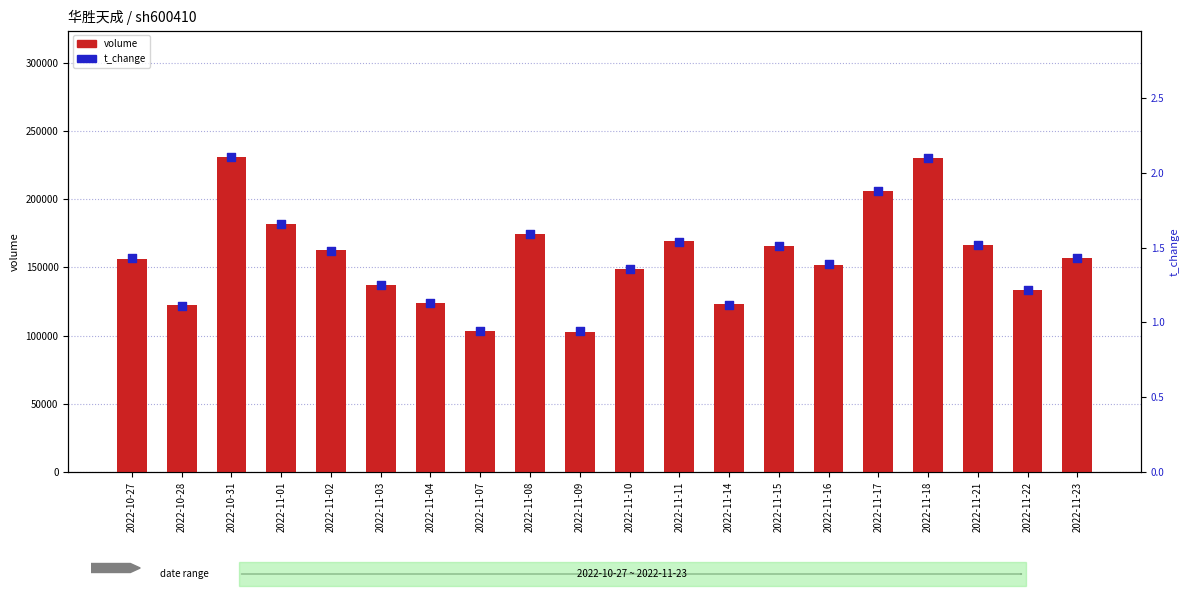

Which series contains the highest Y value?

volume